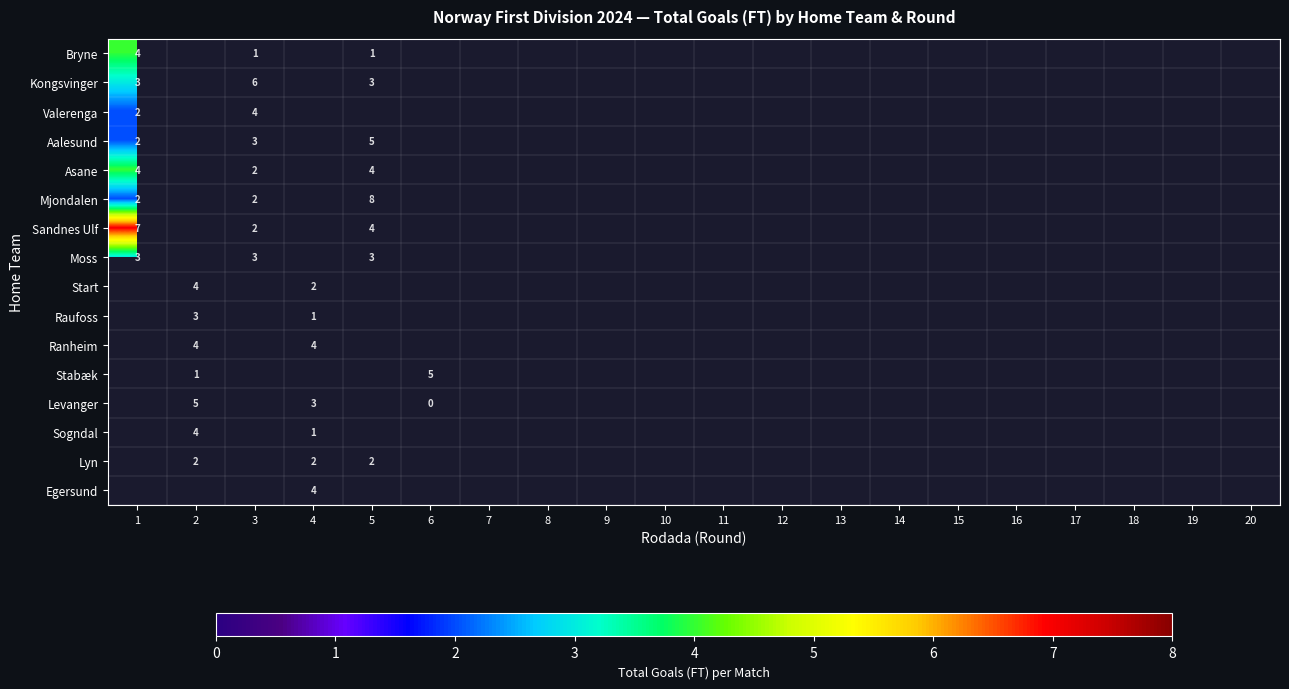

The value of Ranheim at 2 is 4. True or false?

True